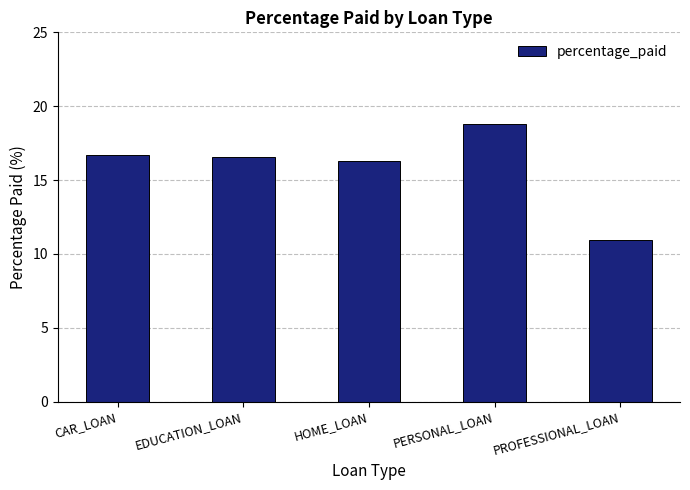

What is the difference between the values at PERSONAL_LOAN and HOME_LOAN?

2.5